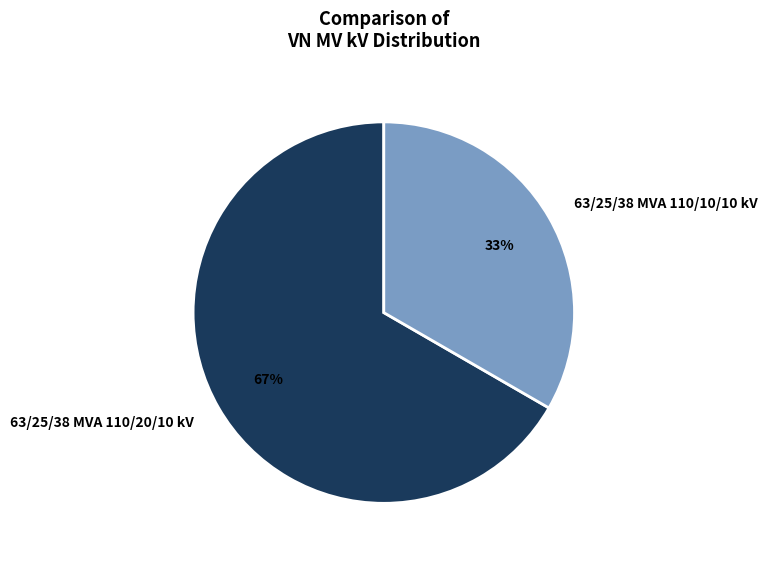

Which slice represents more than half of the pie?

63/25/38 MVA 110/20/10 kV